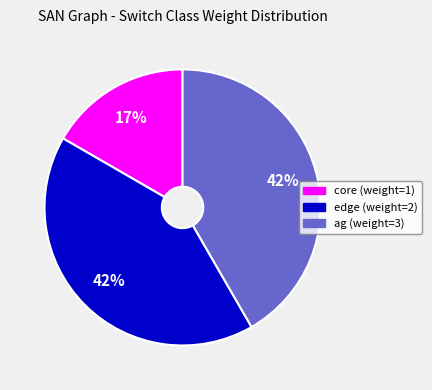

How many segments does this pie chart have?

3